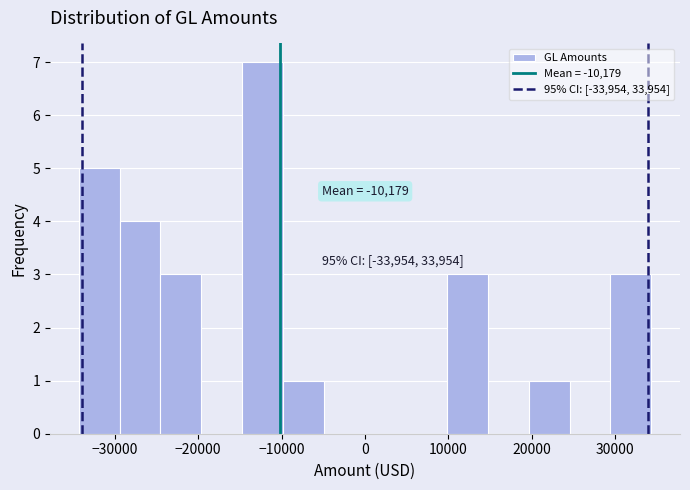

Which range on the x-axis has the tallest bar?

-15000 to -10000